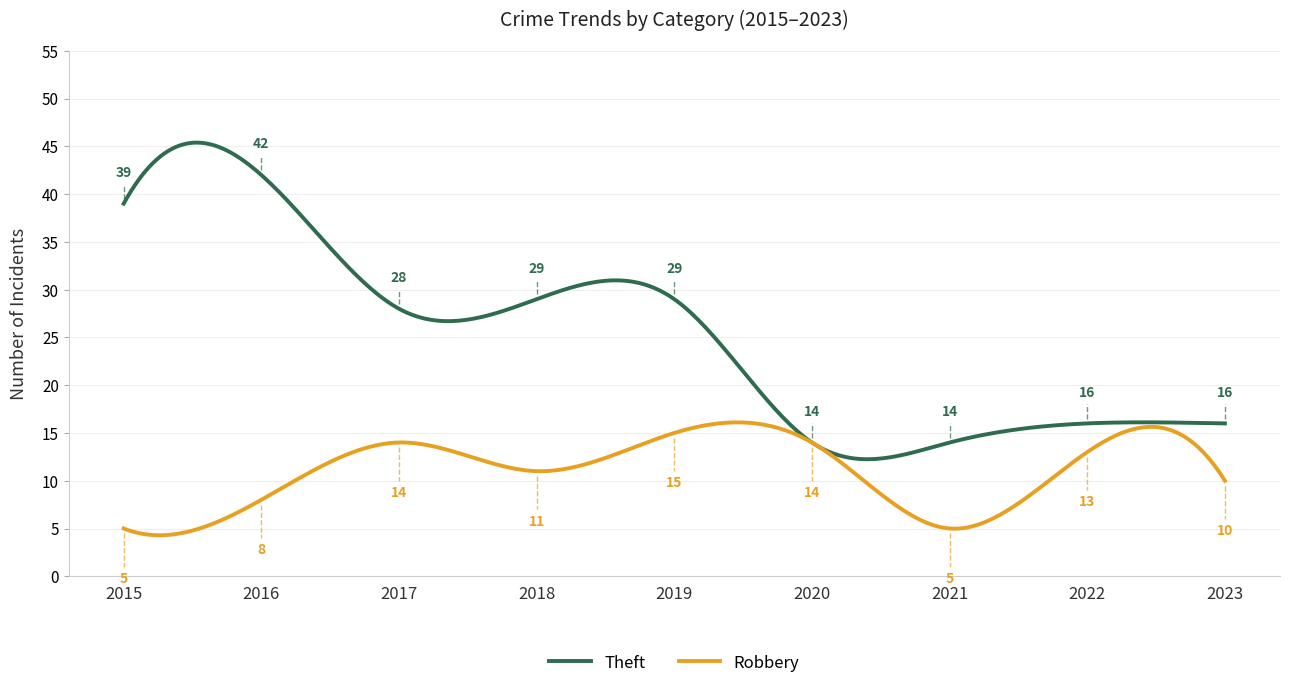

List the series in order of their overall mean, highest first.

Theft, Robbery